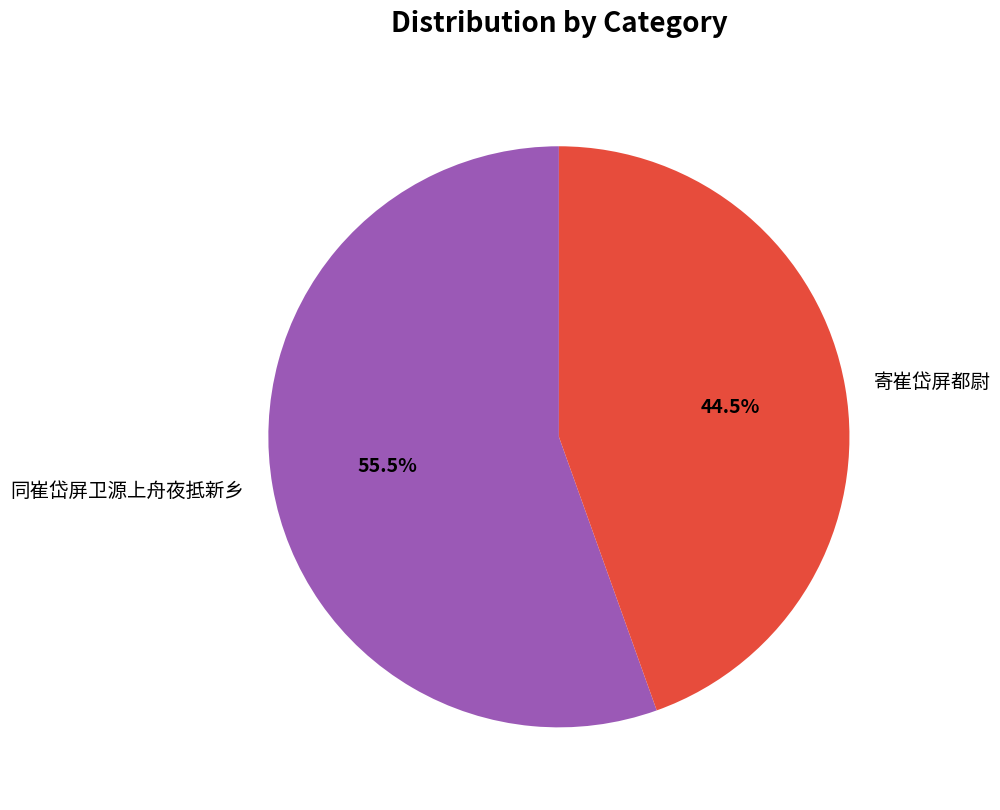

What is the total percentage of 同崔岱屏卫源上舟夜抵新乡 and 寄崔岱屏都尉?

100.0%